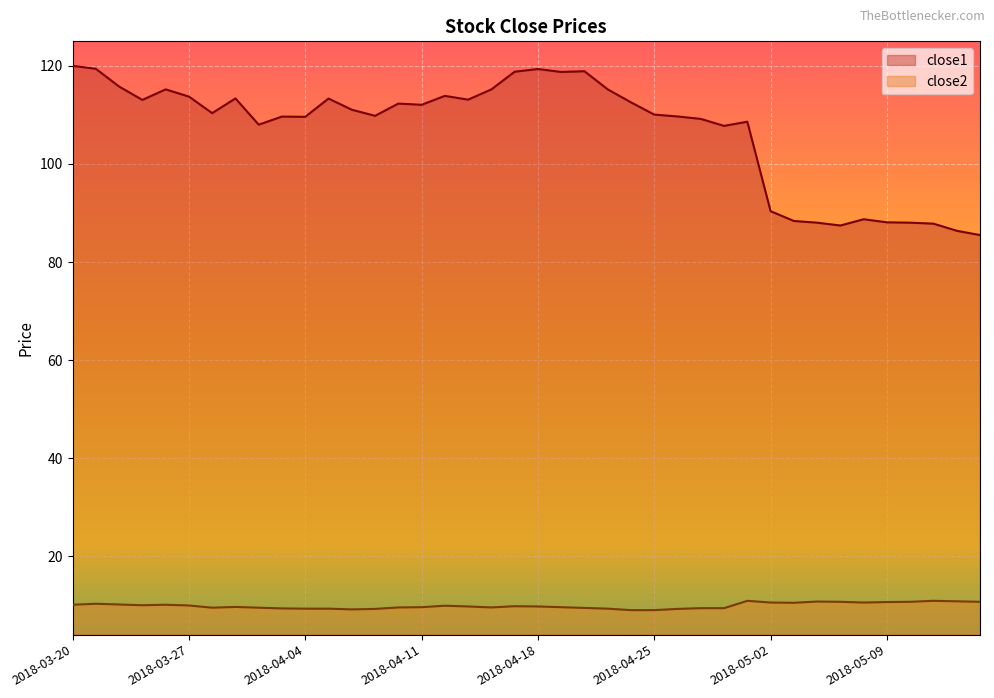

Which label corresponds to the largest value in the chart?

2018-03-20